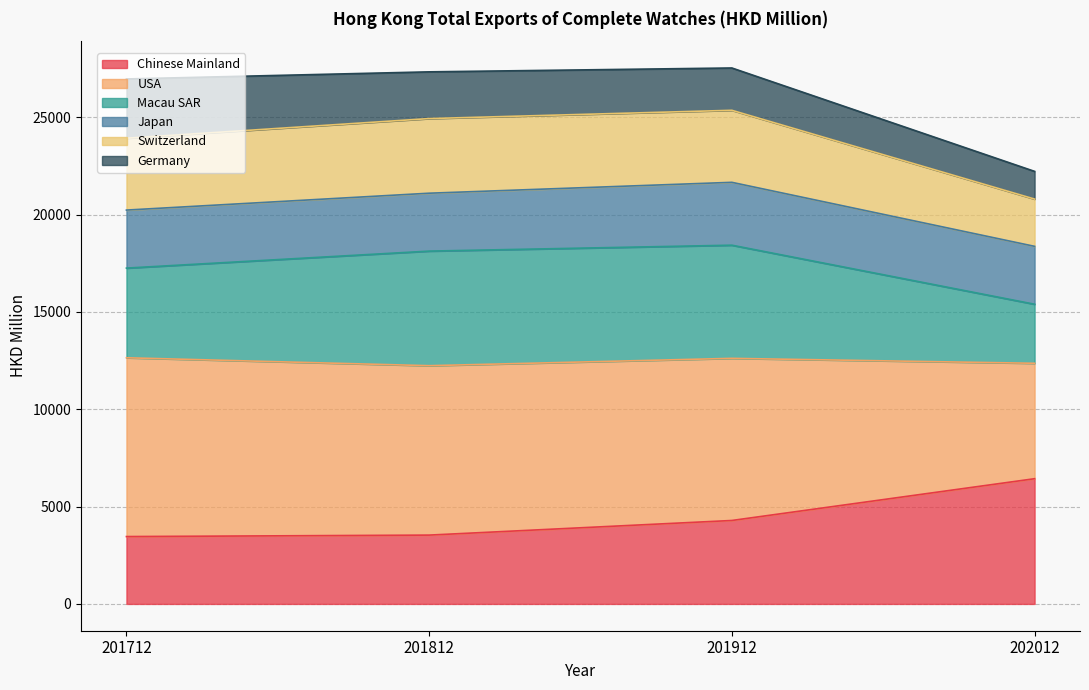

The value of Macau SAR at 201712 is 4292.6. True or false?

False